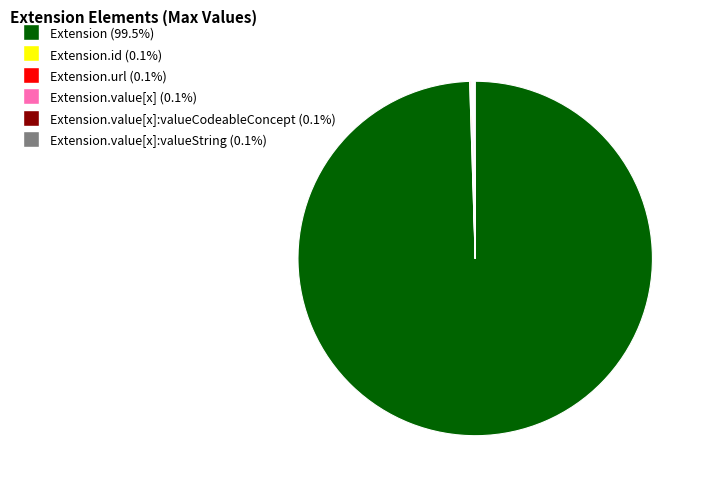

Is there any slice that represents more than half of the pie?

Yes